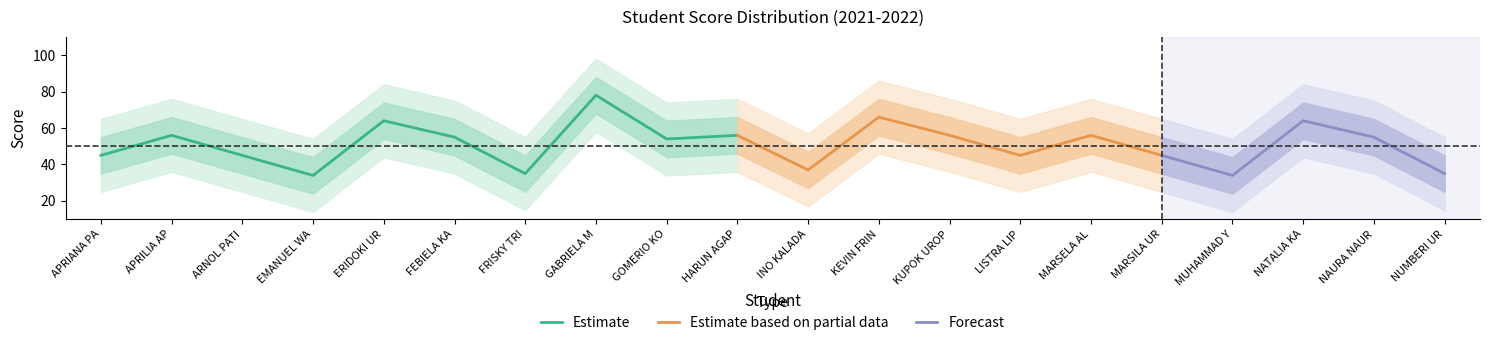

What value does the upper_80 series have at INO KALADANA, to the nearest 10?

50